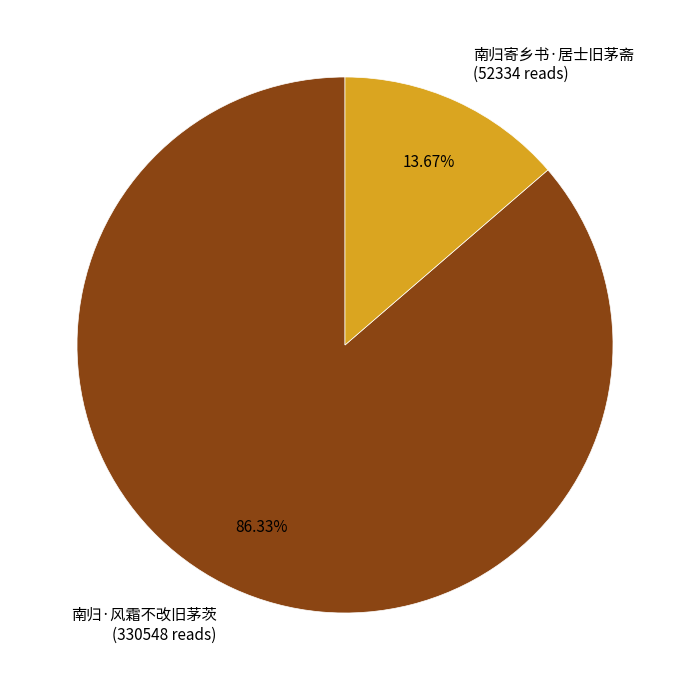

Do 南归寄乡书·居士旧茅斋 and 南归·风霜不改旧茅茨 together represent more than half of the pie?

Yes